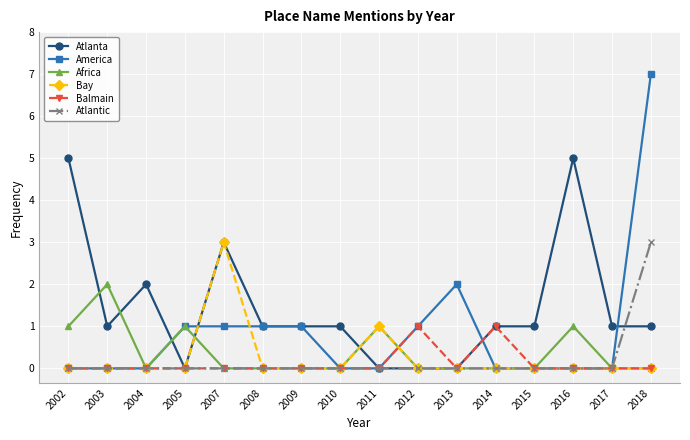

True or false: Bay has more than 0 interior local peaks.

True